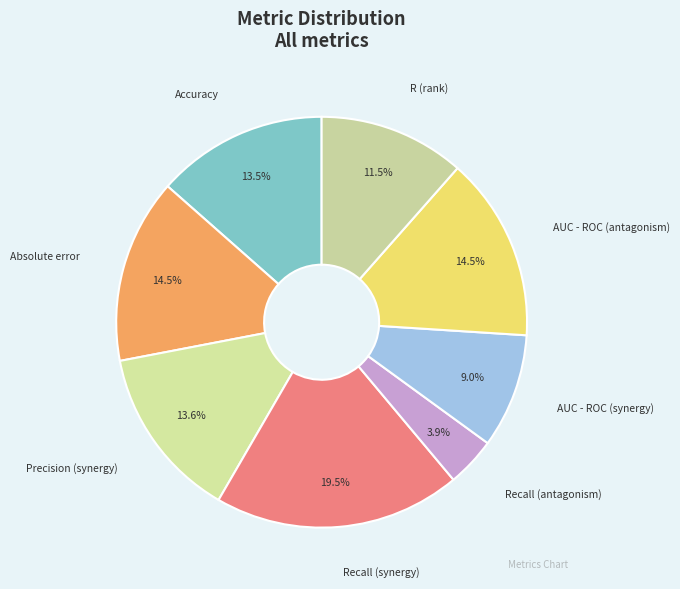

Count the number of slices in the pie.

8